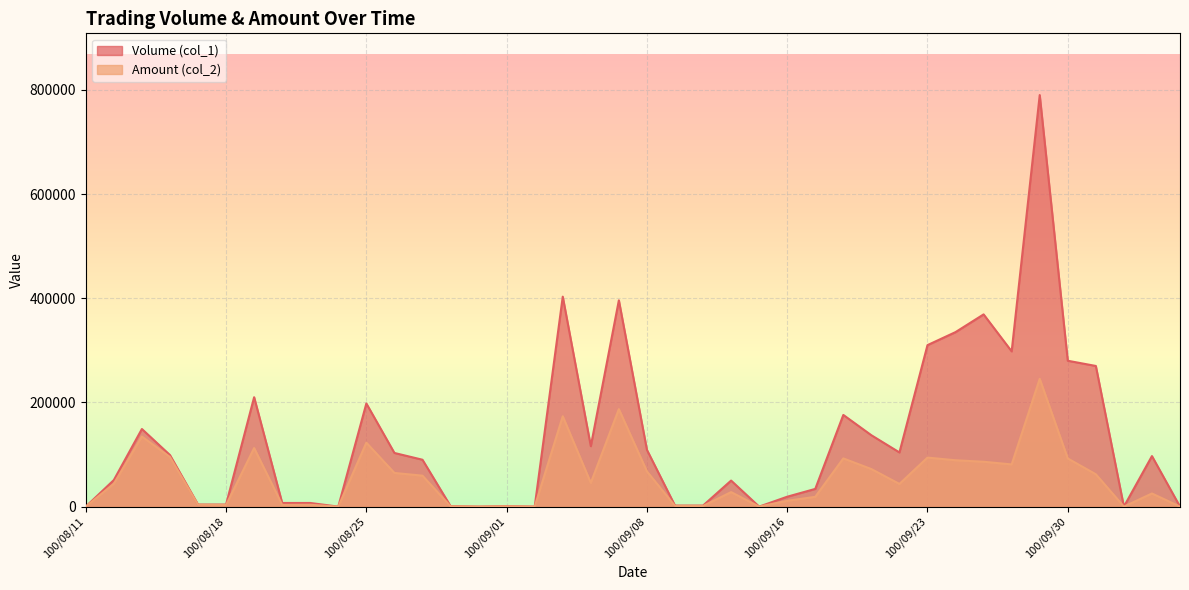

List the series in order of their peak value, highest first.

Volume (col_1), Amount (col_2)